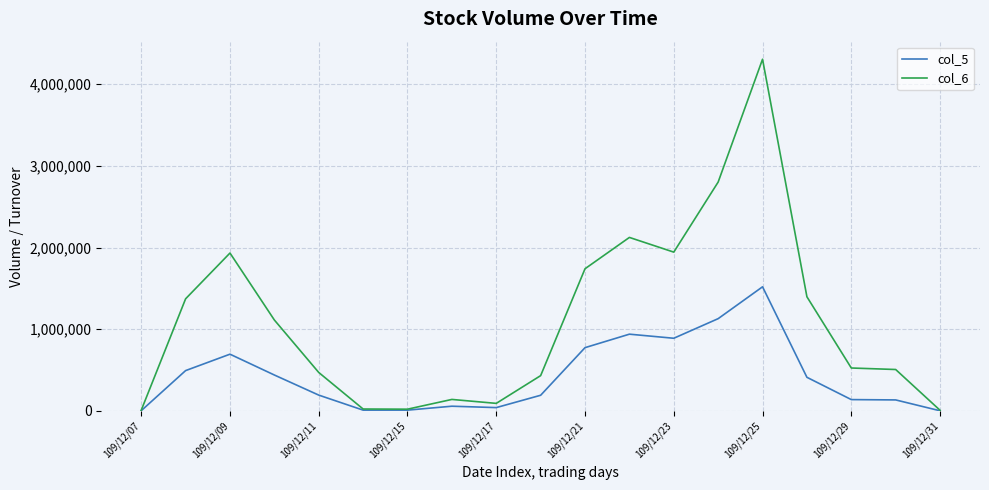

What is the maximum value shown in the chart?

4306270